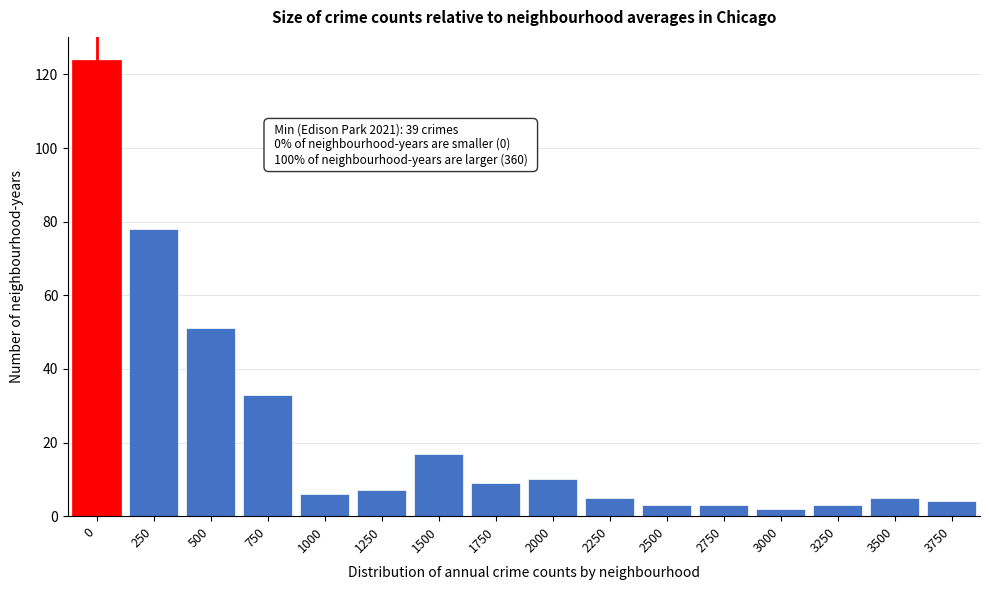

Reading left to right, list all the values displayed in this chart.

0=124	250=78	500=51	750=33	1000=6	1250=7	1500=17	1750=9	2000=10	2250=5	2500=3	2750=3	3000=2	3250=3	3500=5	3750=4